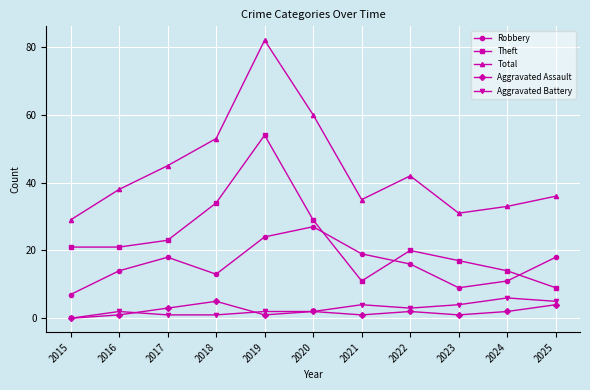

Which series has the largest total across all categories?

Total